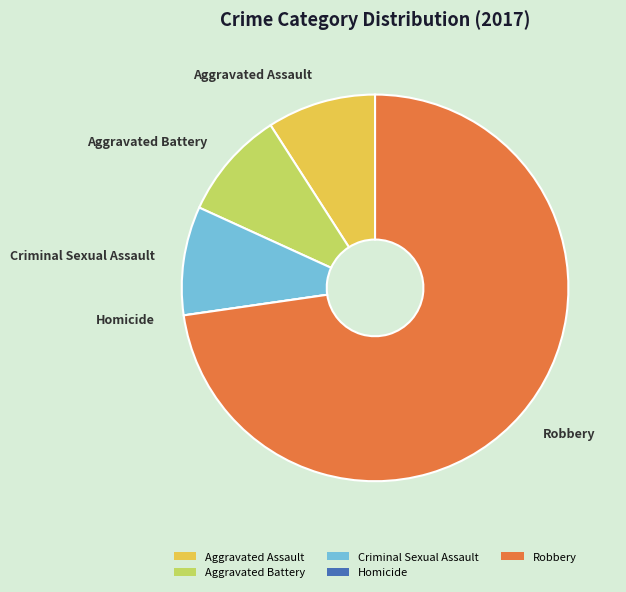

True or false: Criminal Sexual Assault accounts for 9% of the total.

True